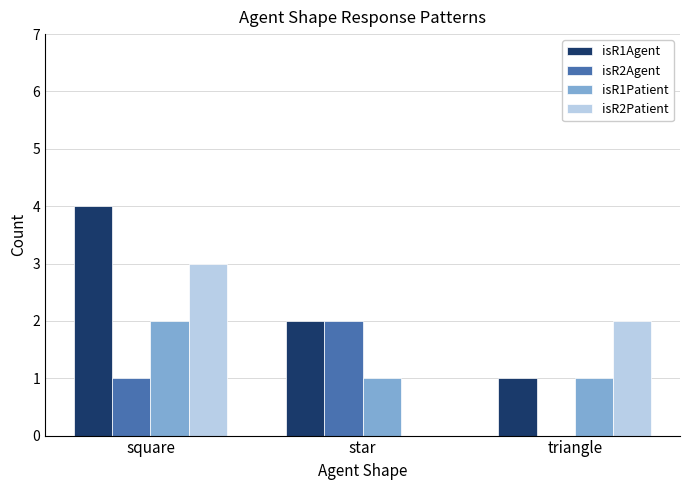

What is the greatest value displayed?

4